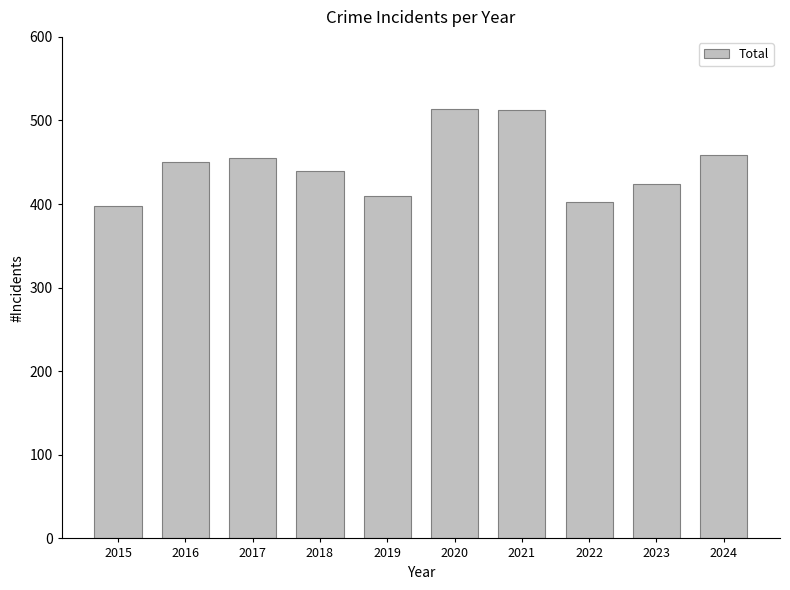

True or false: the data shows 455 at 2017.

True